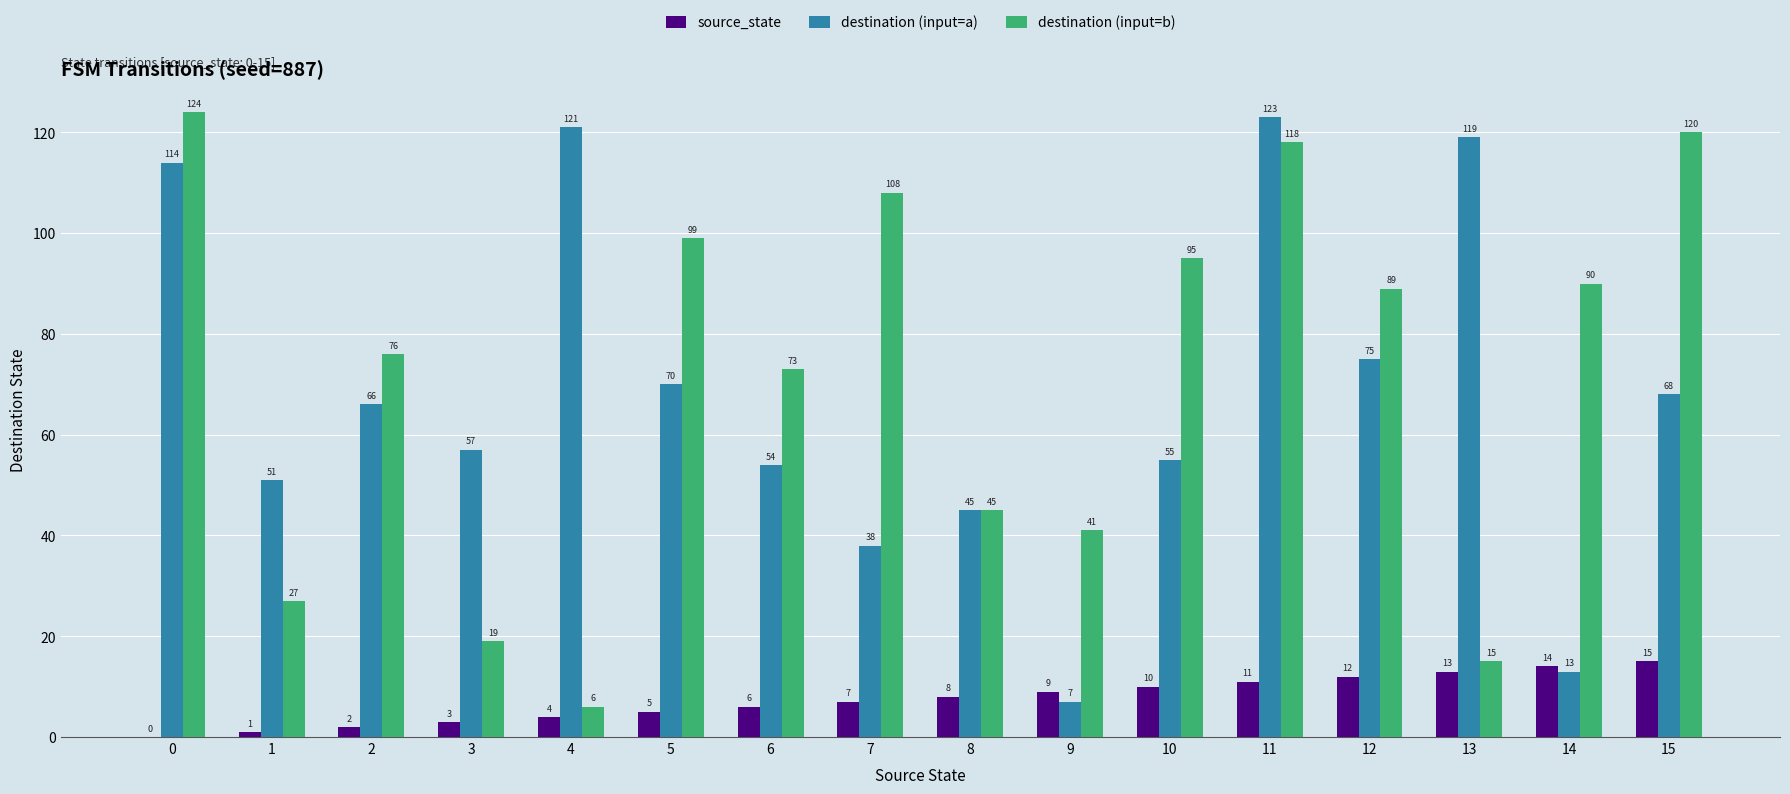

What is the sum of the source_state values at 3 and 1?

4